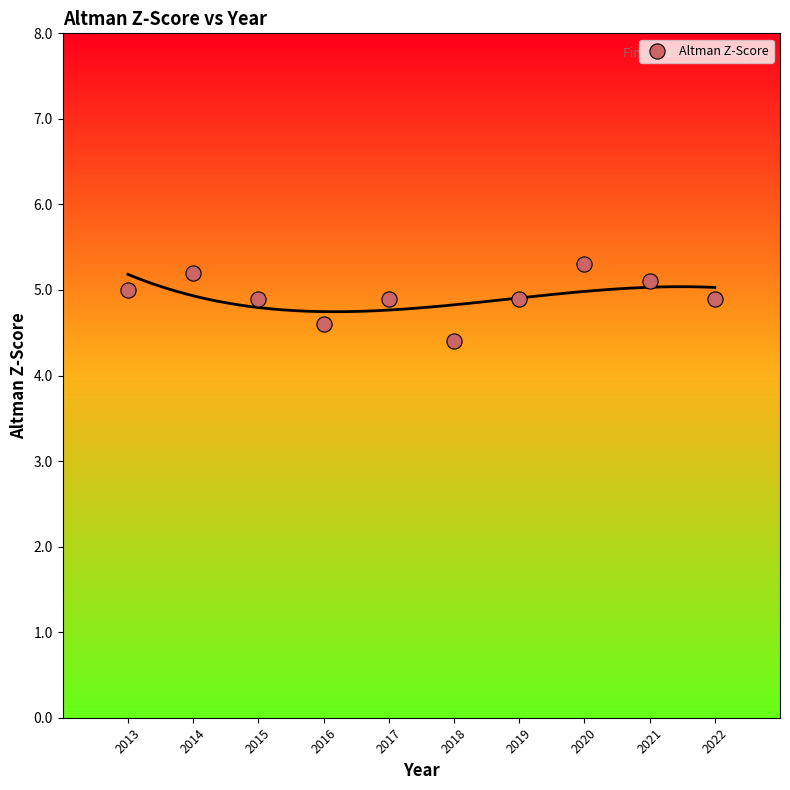

What Y value in the scatter plot is closest to 4?

4.4